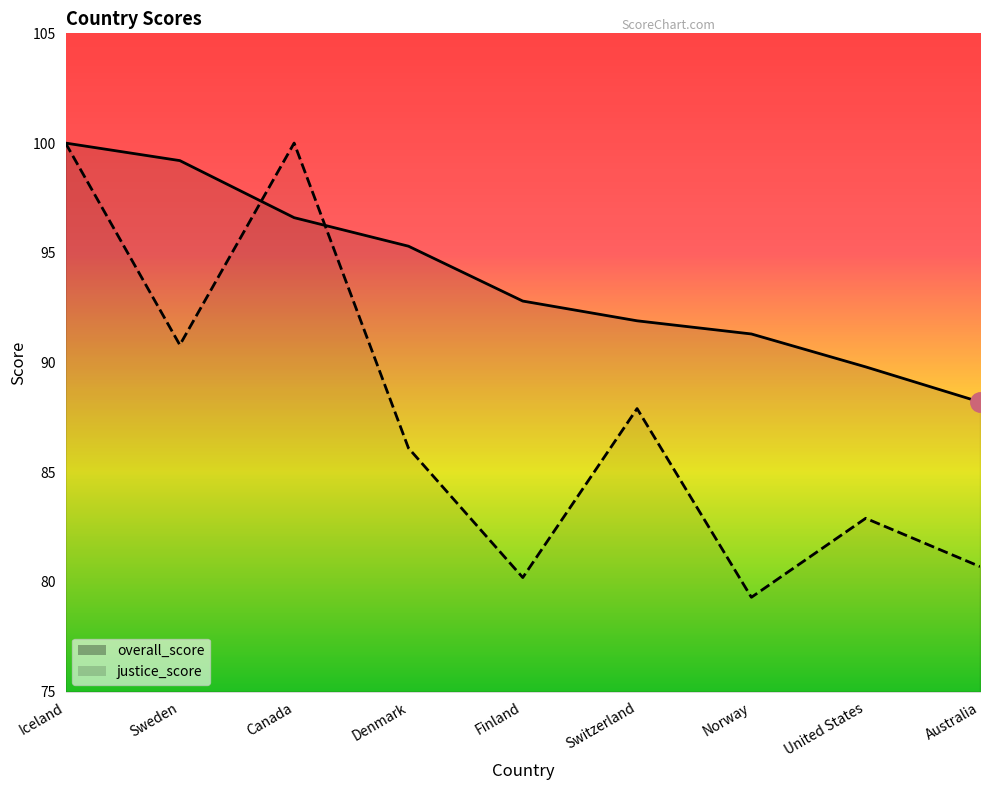

What is the average value of the justice_score series?

87.5